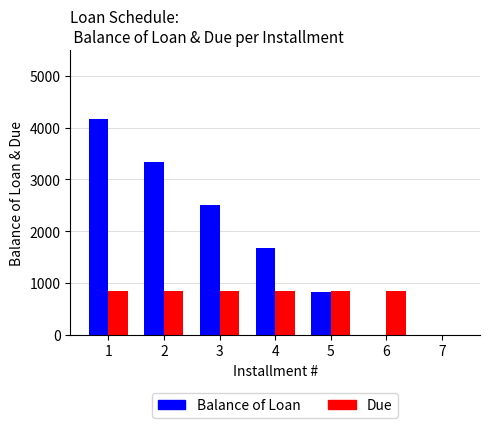

What are all the series names shown in the legend?

Balance of Loan, Due